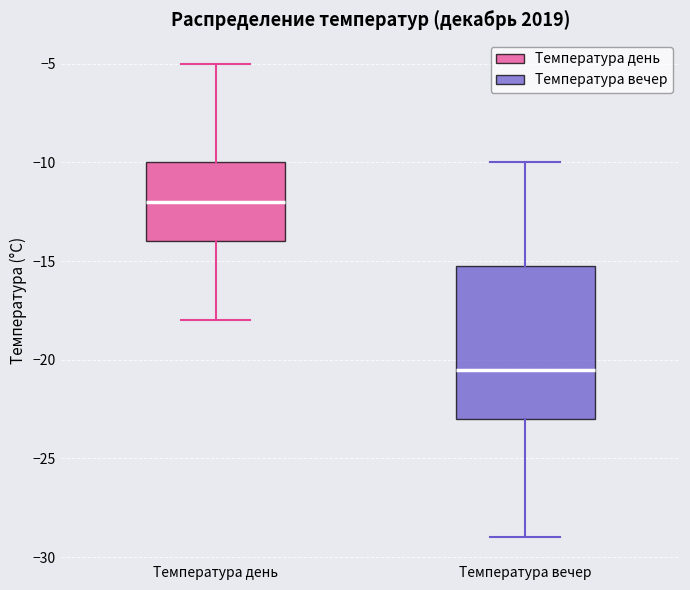

Reading left to right, read every box against the y-axis: the position of its median line, the range the box covers, and the ends of its whiskers. The values are not printed on the chart, so give them approximately, as read against the axis.

Температура день: median -12.0, box -14.0 to -10.0, whiskers -18.0 to -5.0
Температура вечер: median -20.5, box -23.0 to -15.0, whiskers -29.0 to -10.0